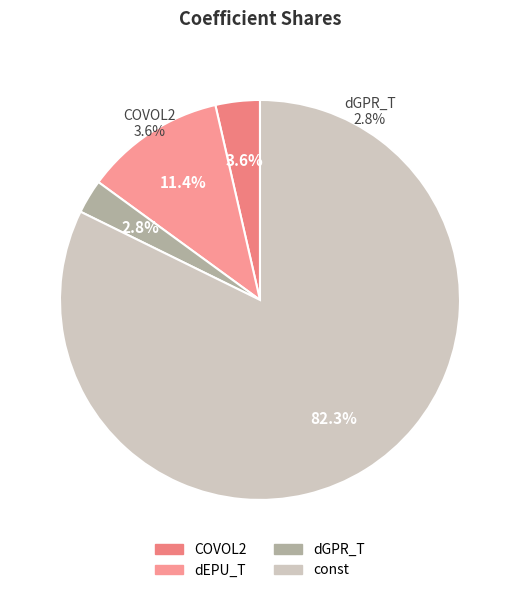

What percentage is the dEPU_T slice, to the nearest percent?

11%